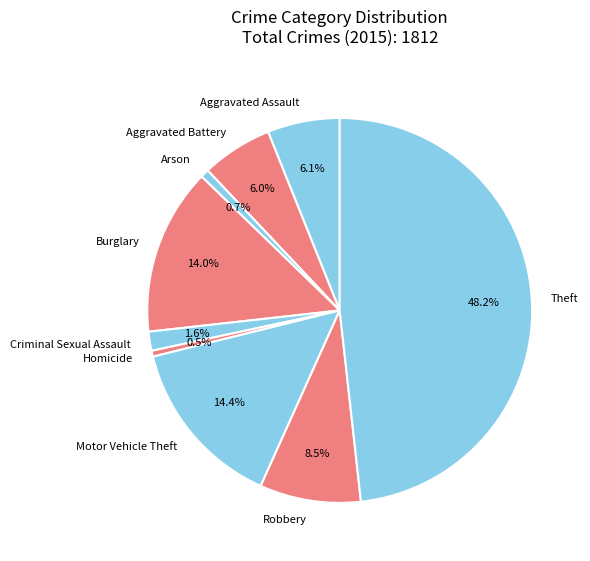

What percentage do Robbery and Motor Vehicle Theft together represent?

22.9%